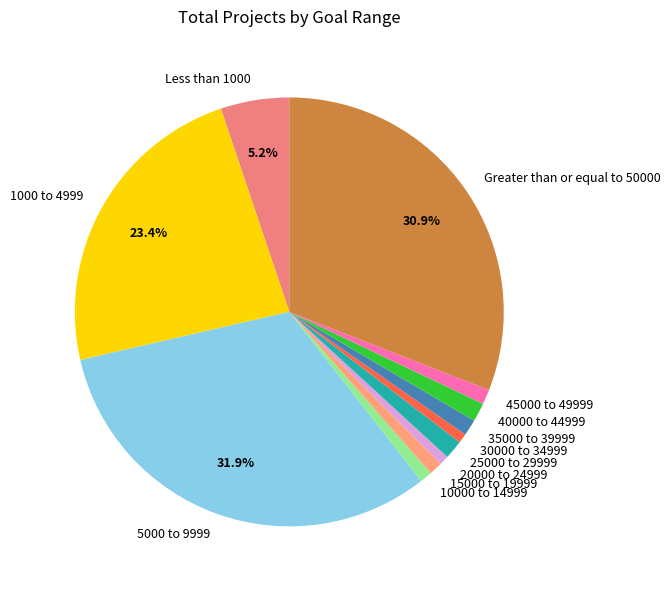

Which category has the biggest portion of the pie?

5000 to 9999